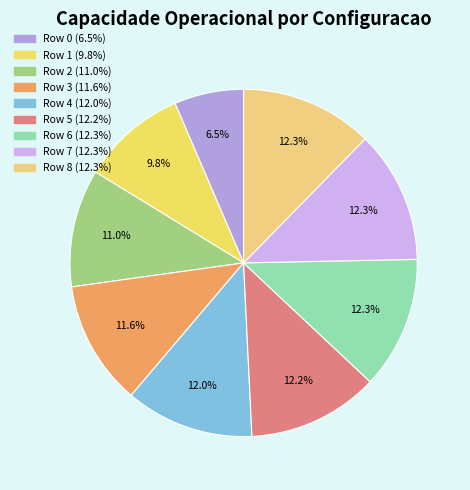

Rank the categories by value from lowest to highest.

Row 0, Row 1, Row 2, Row 3, Row 4, Row 5, Row 6, Row 7, Row 8